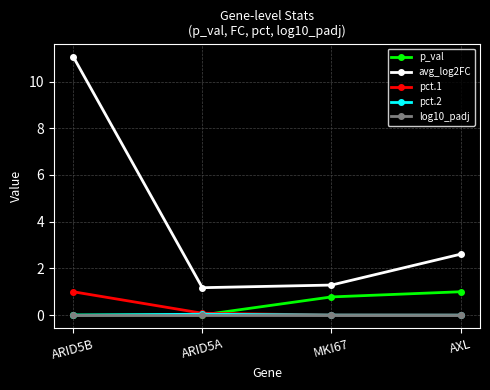

What are all the series names shown in the legend?

p_val, avg_log2FC, pct.1, pct.2, log10_padj